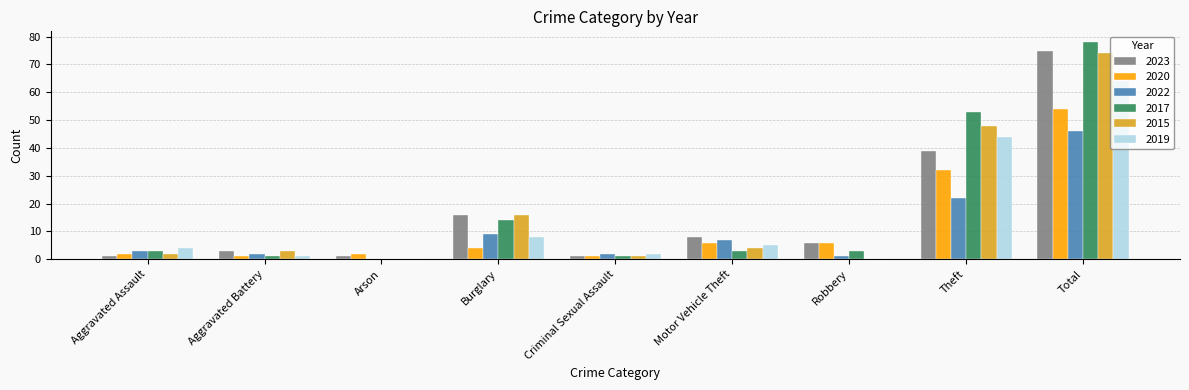

What is the highest value of the 2015 series?

74